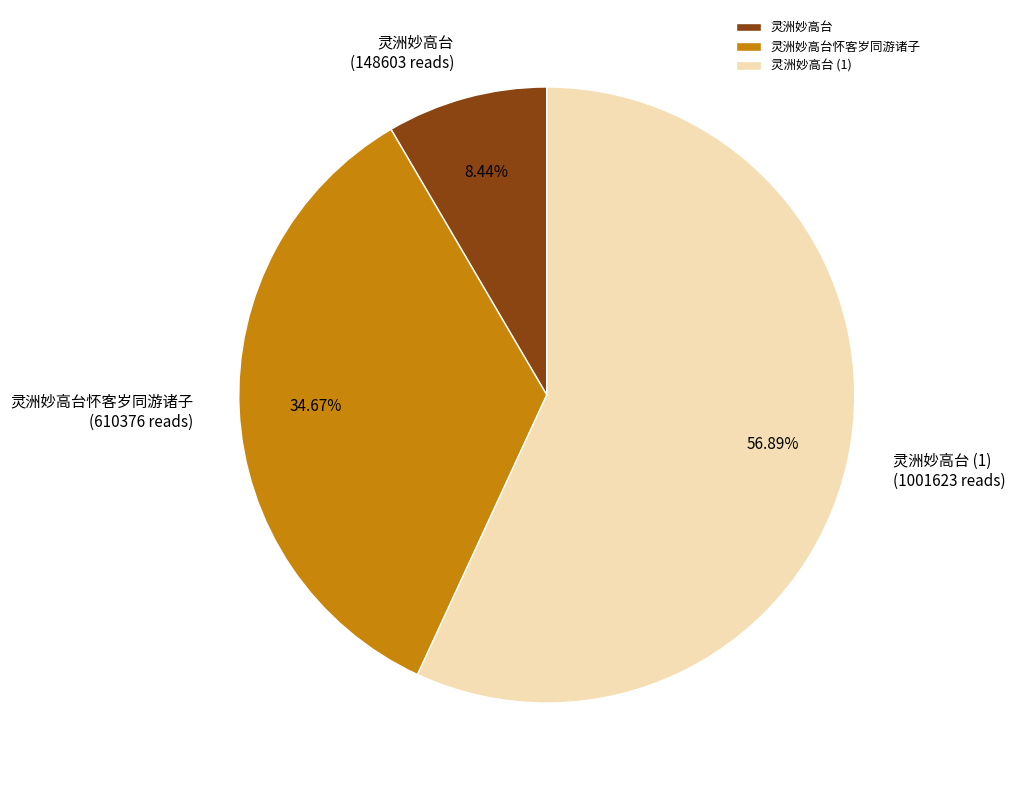

Which category has the smallest portion of the pie?

灵洲妙高台